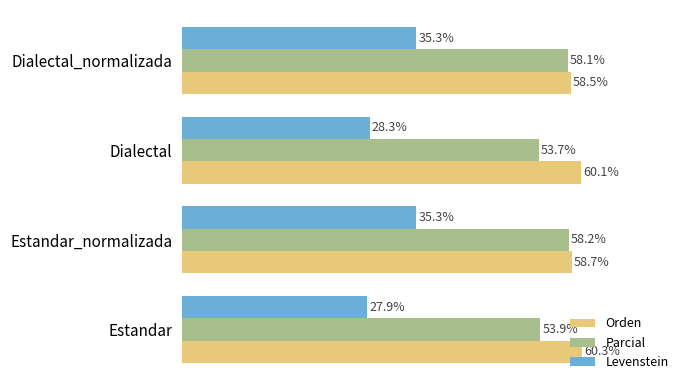

Which series has the largest range (max minus min)?

Levenstein